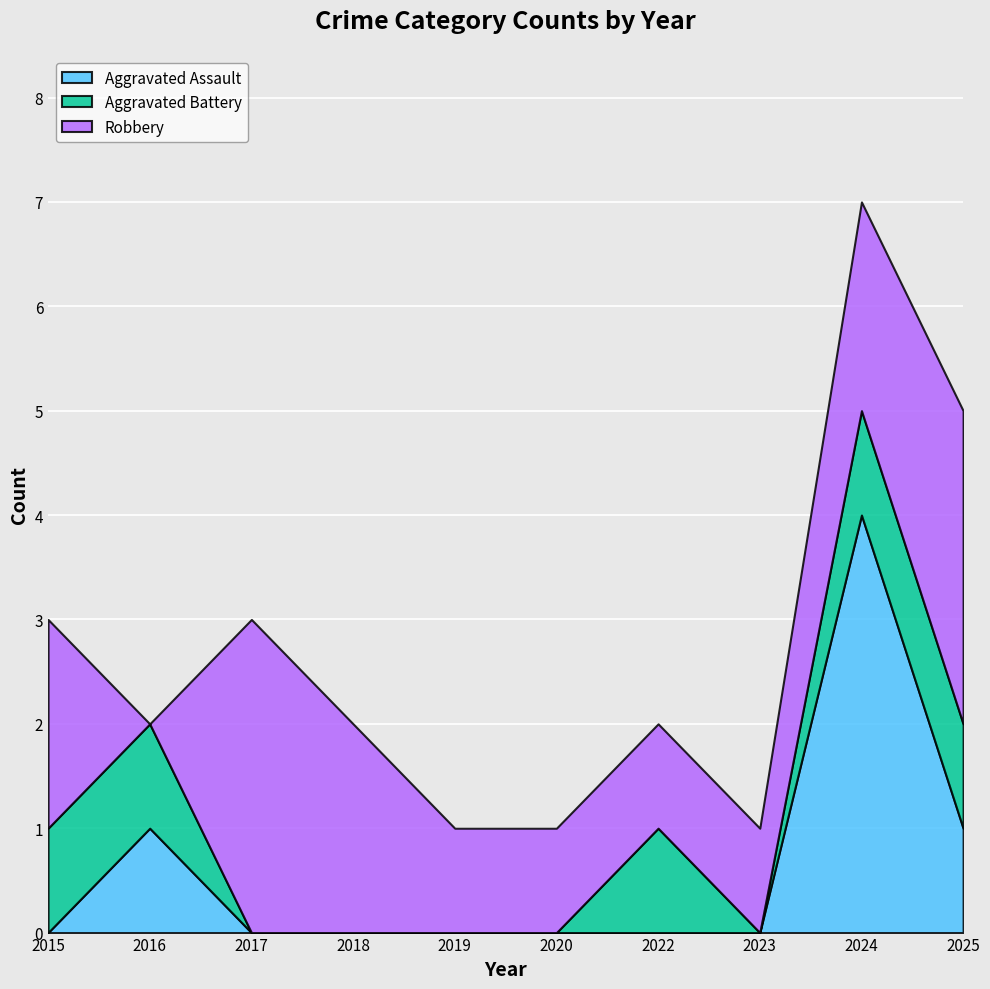

List the labels in order of Aggravated Assault value, smallest first.

2015, 2017, 2018, 2019, 2020, 2022, 2023, 2016, 2025, 2024